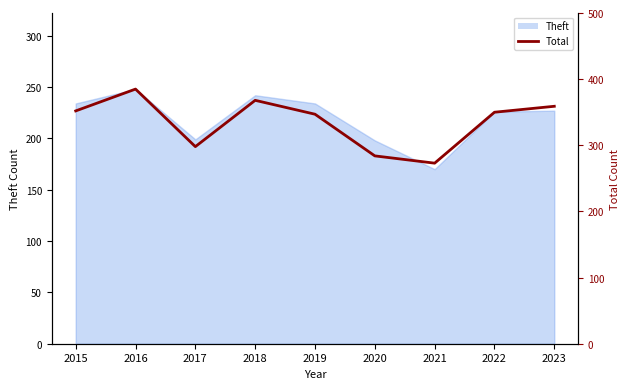

At which category does the data reach its first local valley?

2017